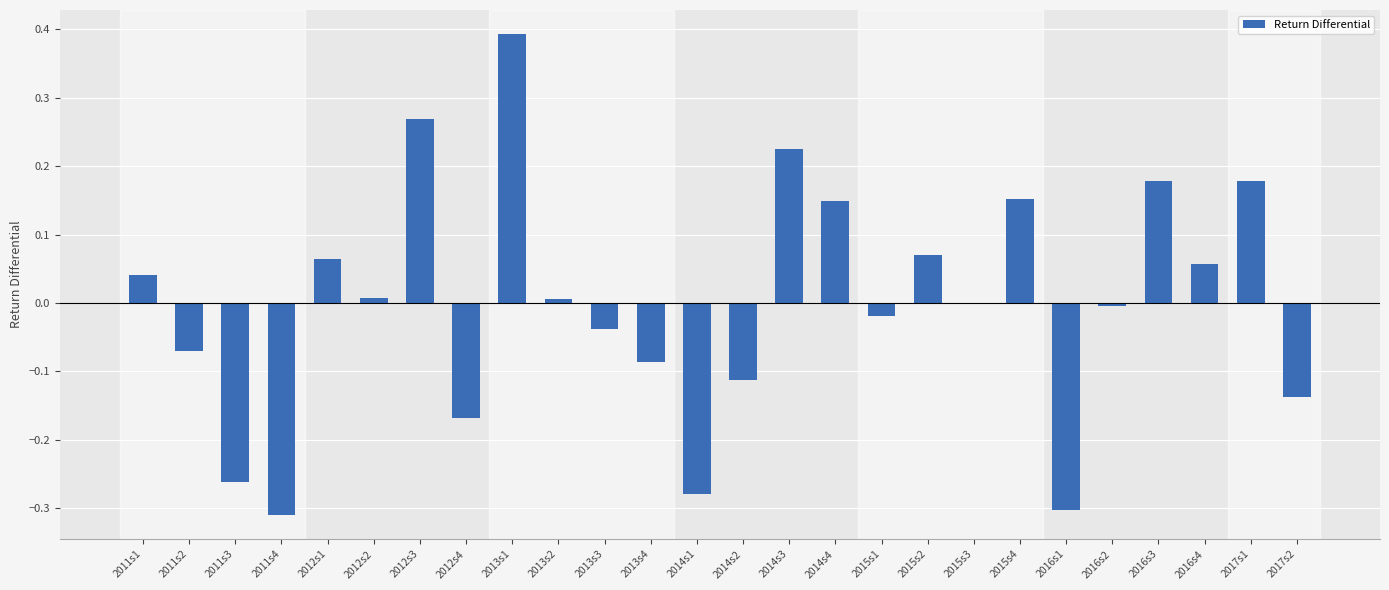

Which category has the highest value across all series?

2013s1